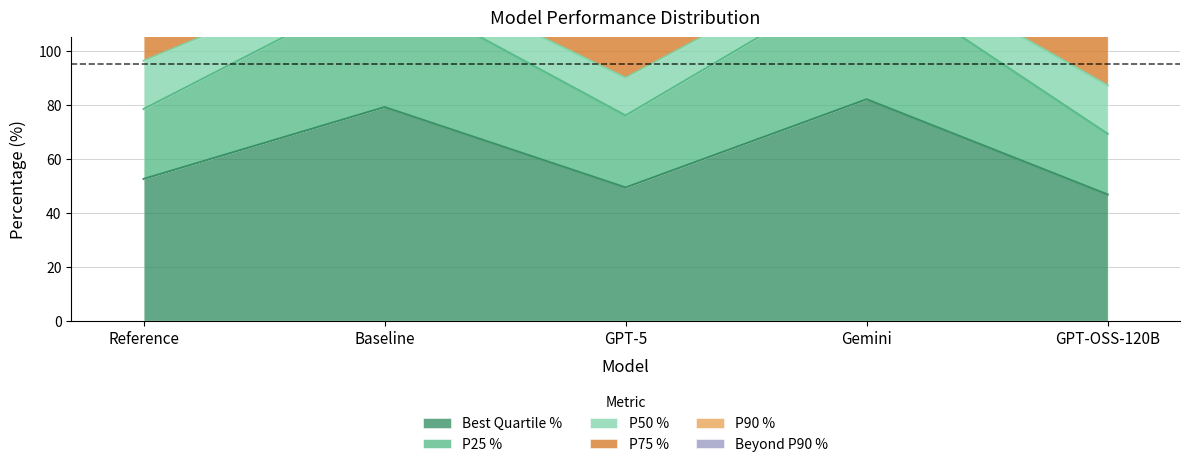

At which label does Best Quartile % reach its minimum?

GPT-OSS-120B